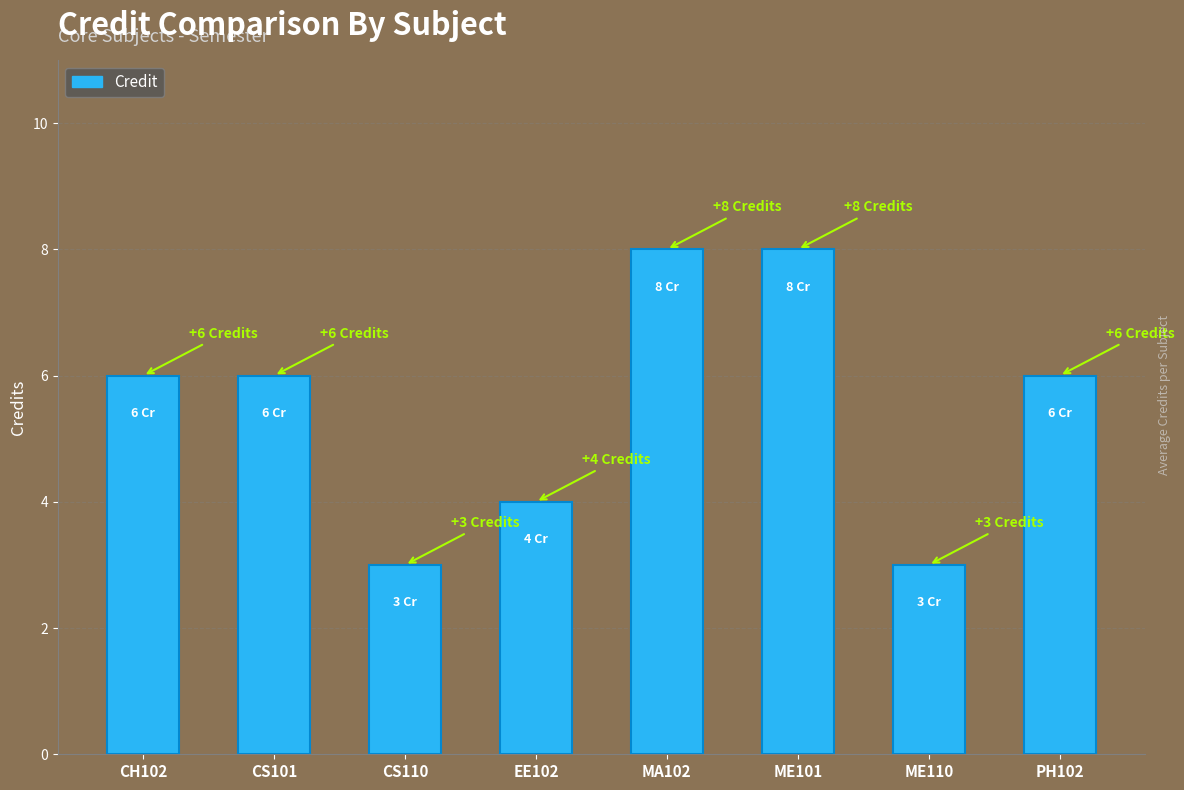

What is the difference between the maximum and minimum values?

5